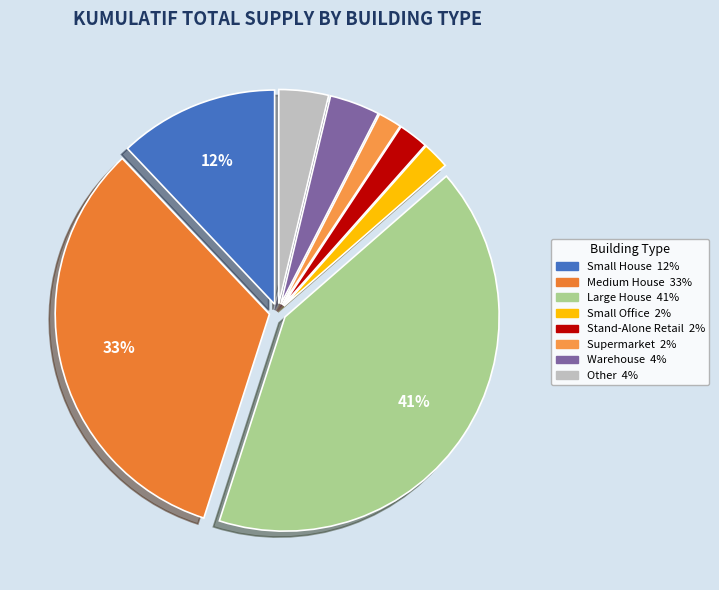

How many slices are in this pie chart?

8